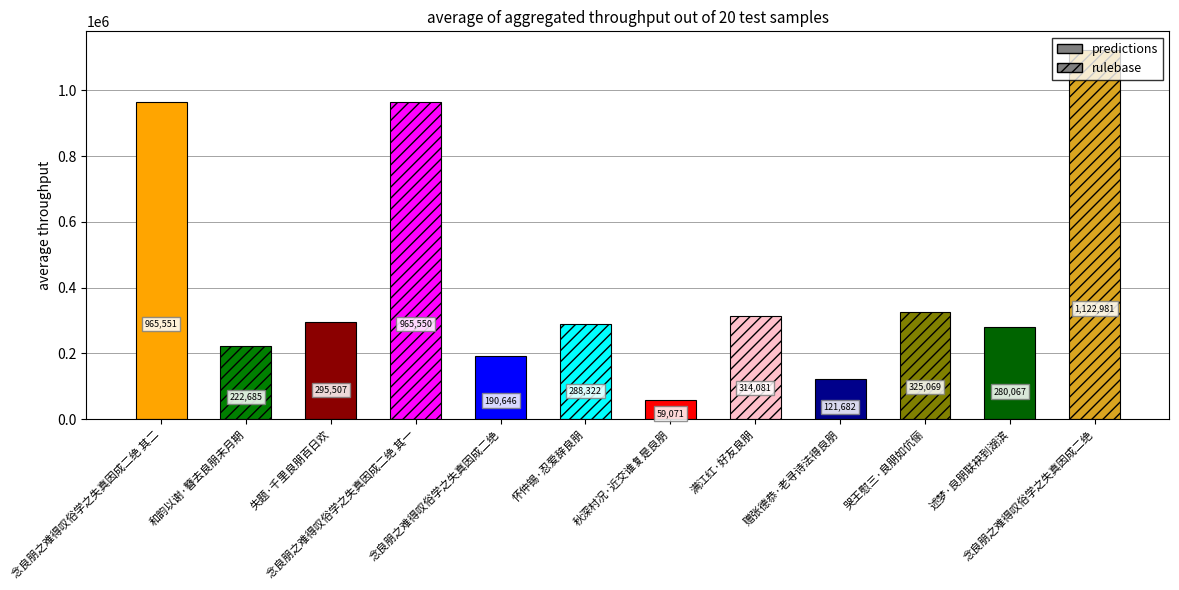

What is the difference between the second highest and minimum values?

906480